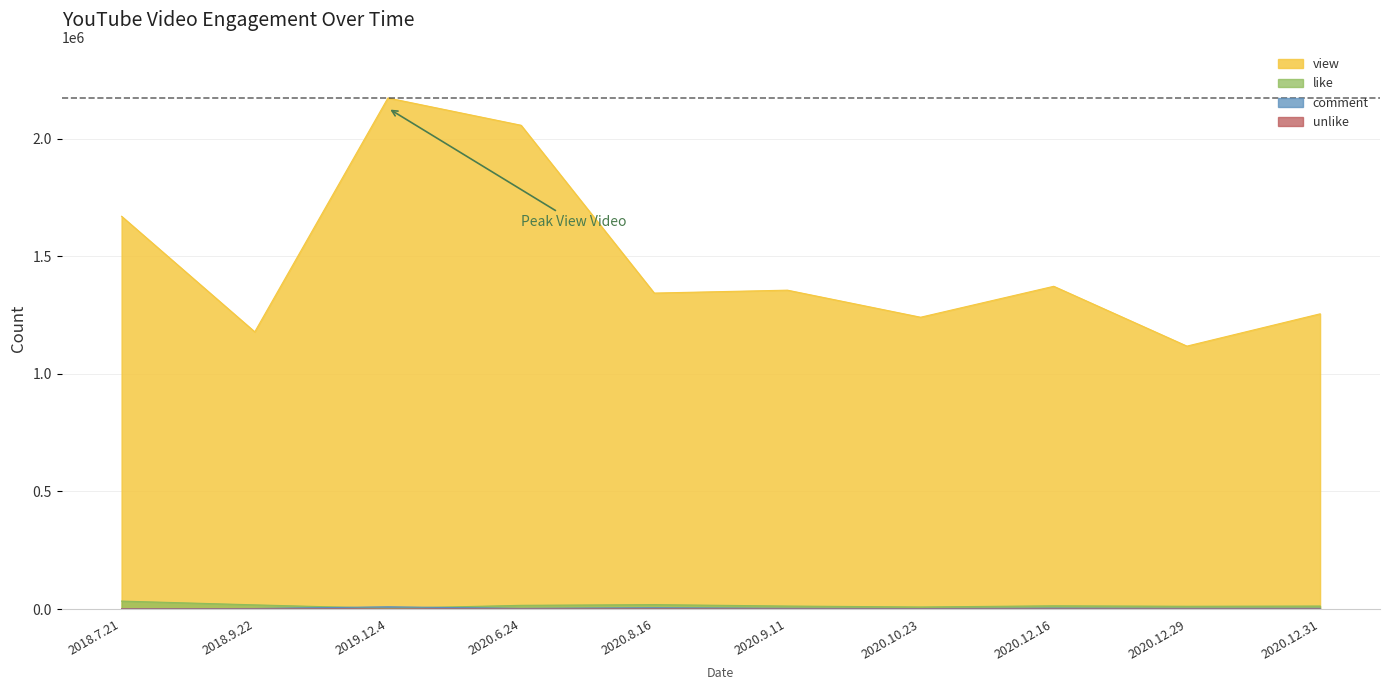

Where is the first local maximum for like?

2018.7.21